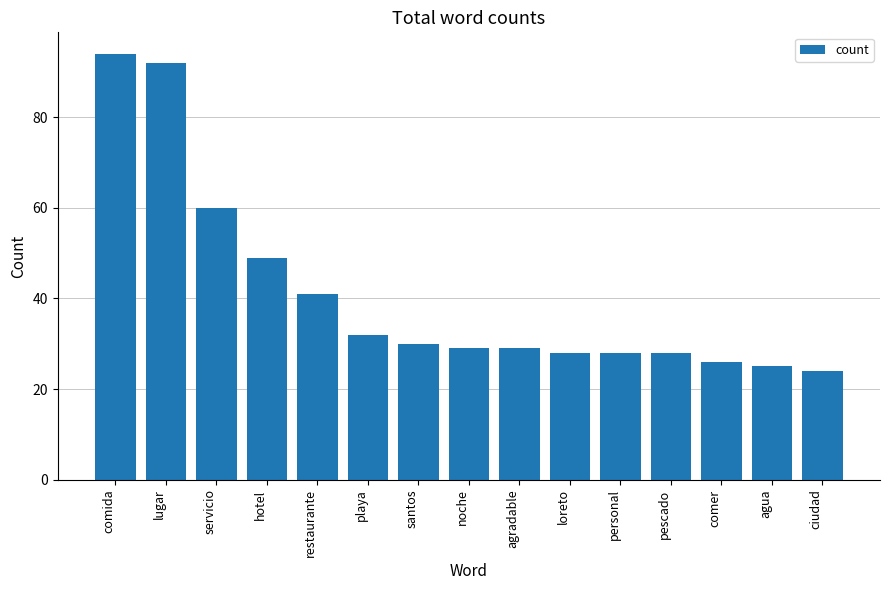

Read the value at servicio, to the nearest 10.

60